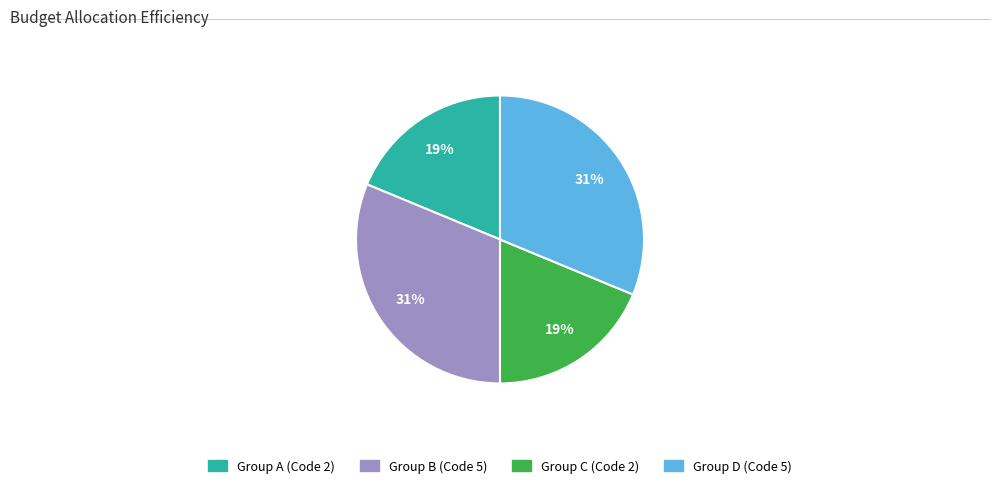

Is there a majority slice in this chart?

No